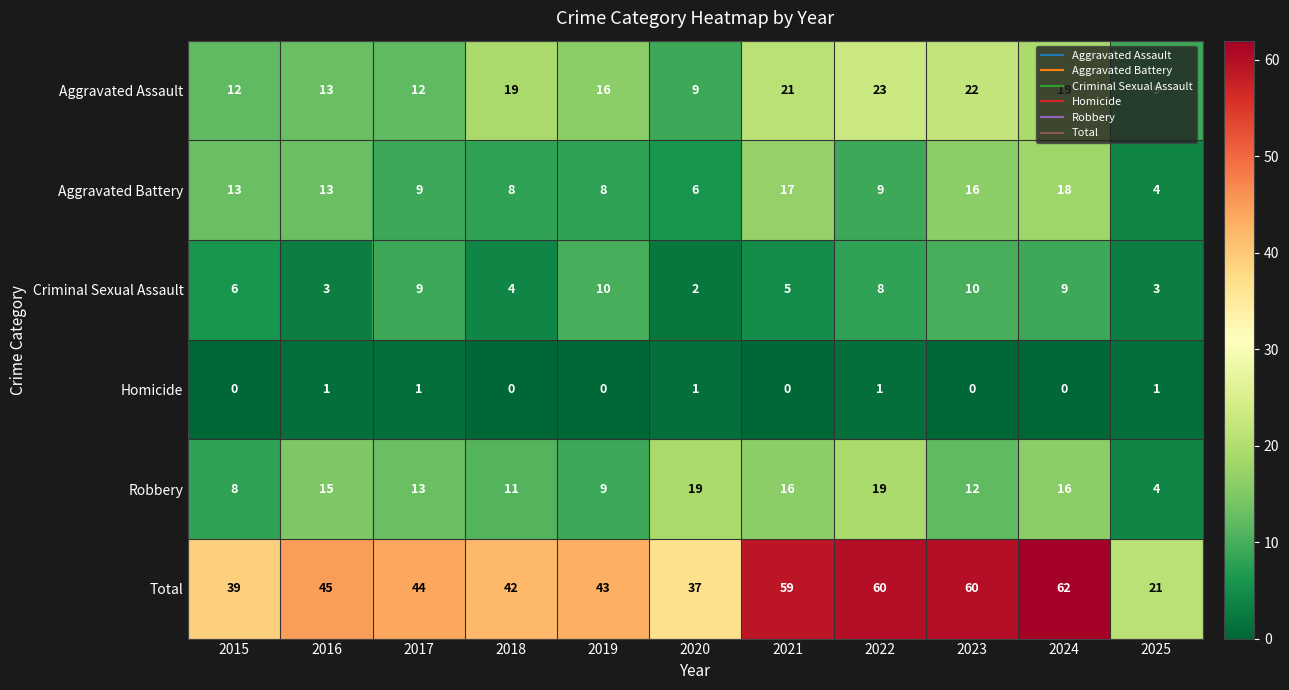

Rank the series by their maximum value, from highest to lowest.

Total, Aggravated Assault, Robbery, Aggravated Battery, Criminal Sexual Assault, Homicide